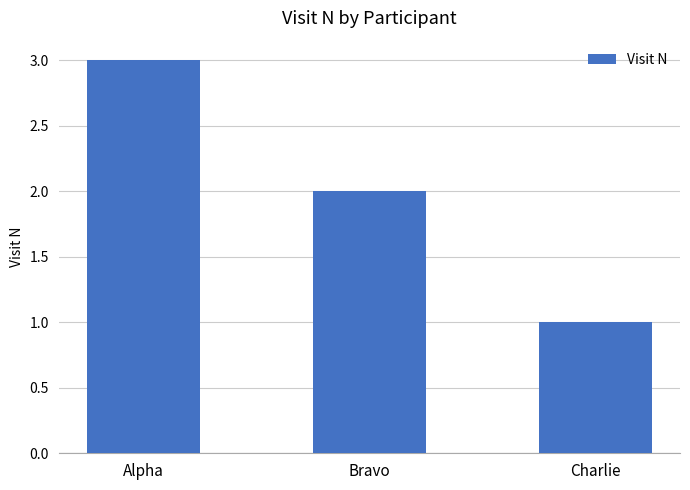

What is the change in value from Alpha to Charlie?

-2